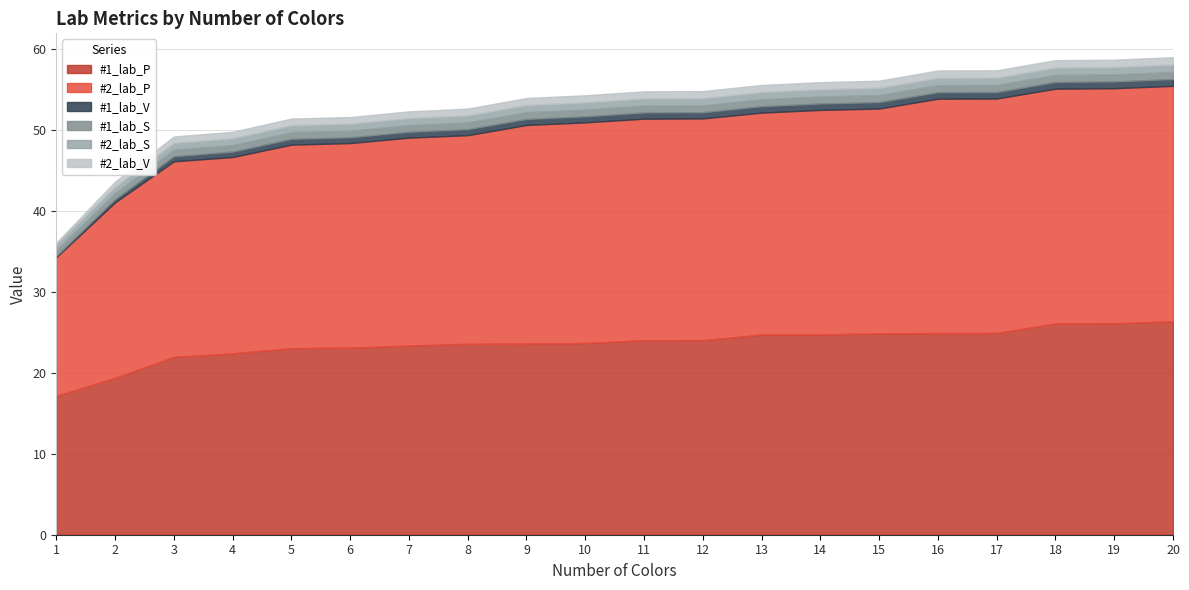

What is the greatest value displayed?

29.1